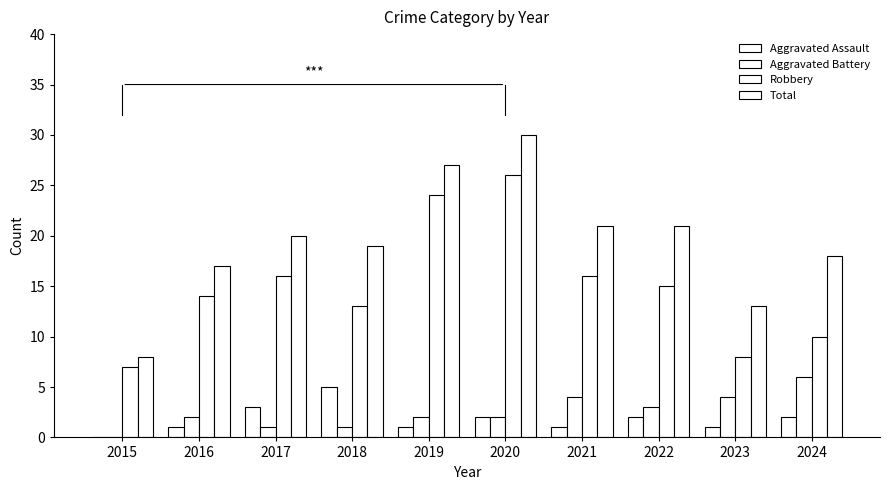

Rank the categories by Robbery value from highest to lowest.

2020, 2019, 2017, 2021, 2022, 2016, 2018, 2024, 2023, 2015